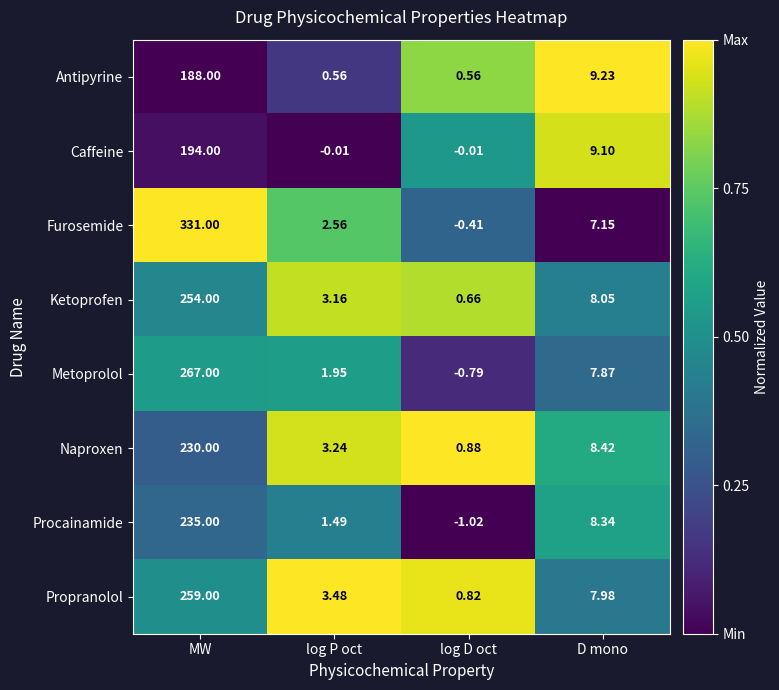

Which series has the largest total across all categories?

Furosemide